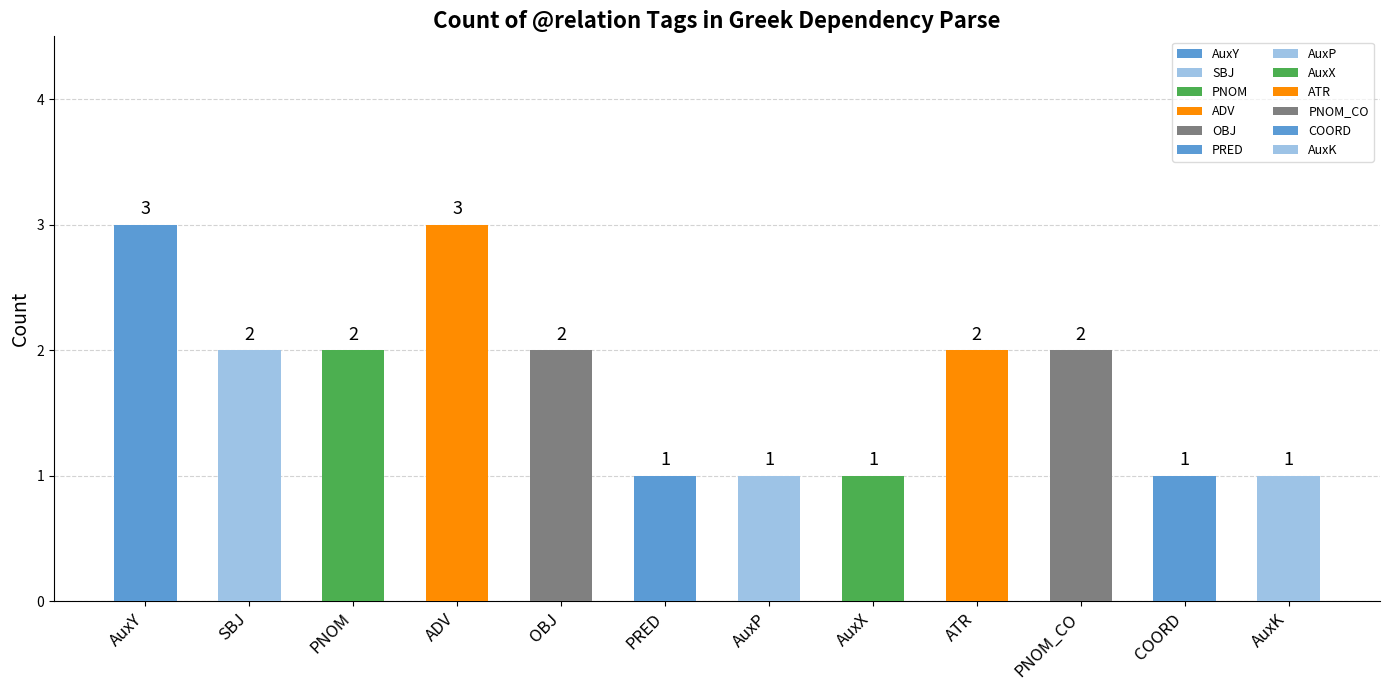

The value at ATR is 2. True or false?

True